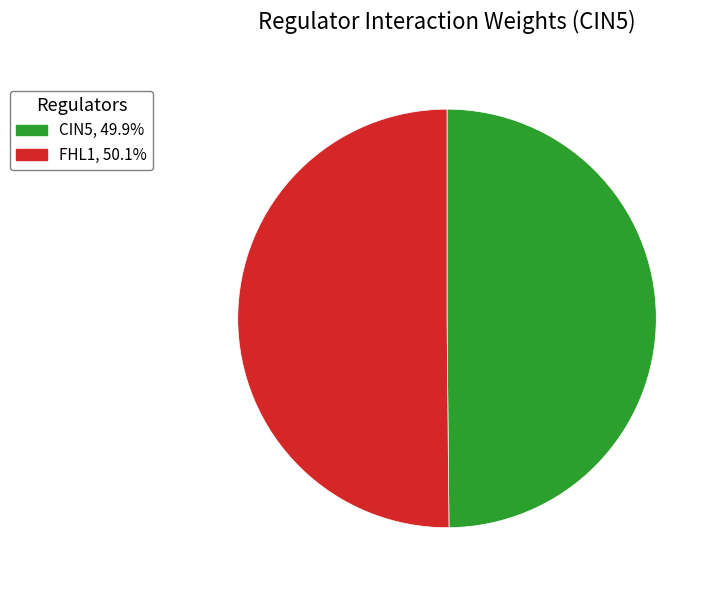

Approximately how many times larger is the value at CIN5, 49.9% compared to FHL1, 50.1%?

1.0